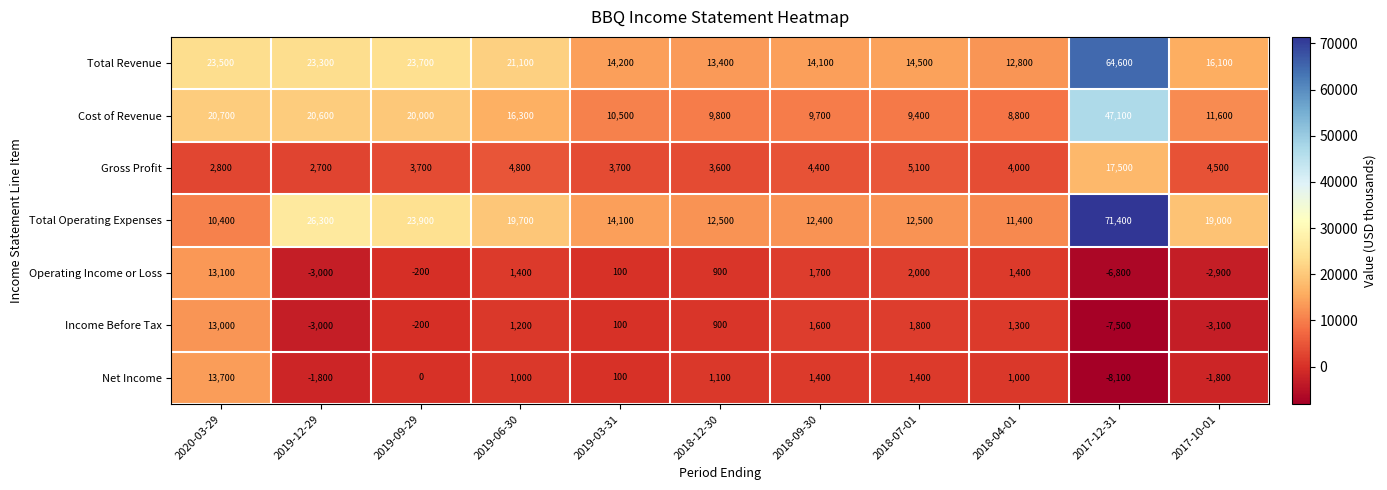

What is the average value of the Income Before Tax series?

555